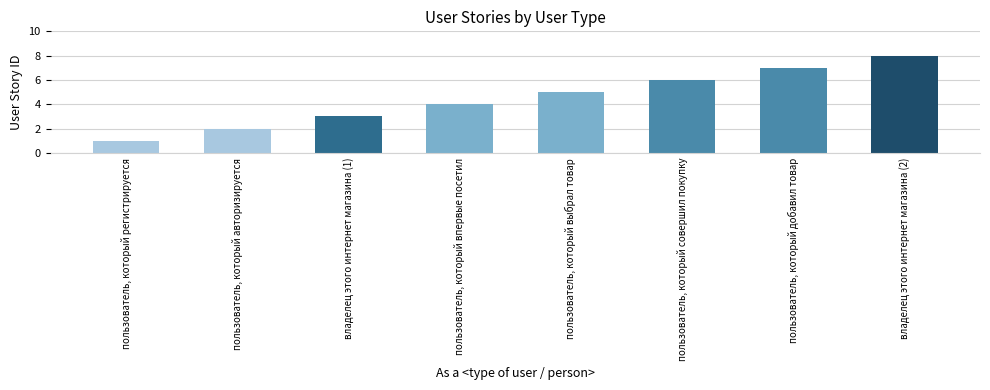

Read the value at пользователь, который добавил товар.

7